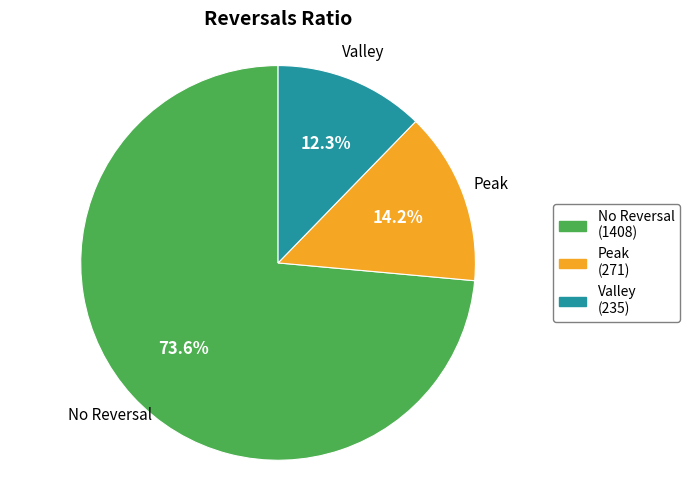

Between Valley and No Reversal, which is larger?

No Reversal